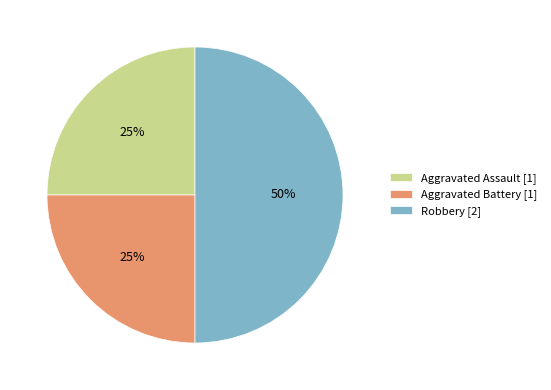

To the nearest percent, what is the combined percentage of Aggravated Battery and Aggravated Assault?

50%